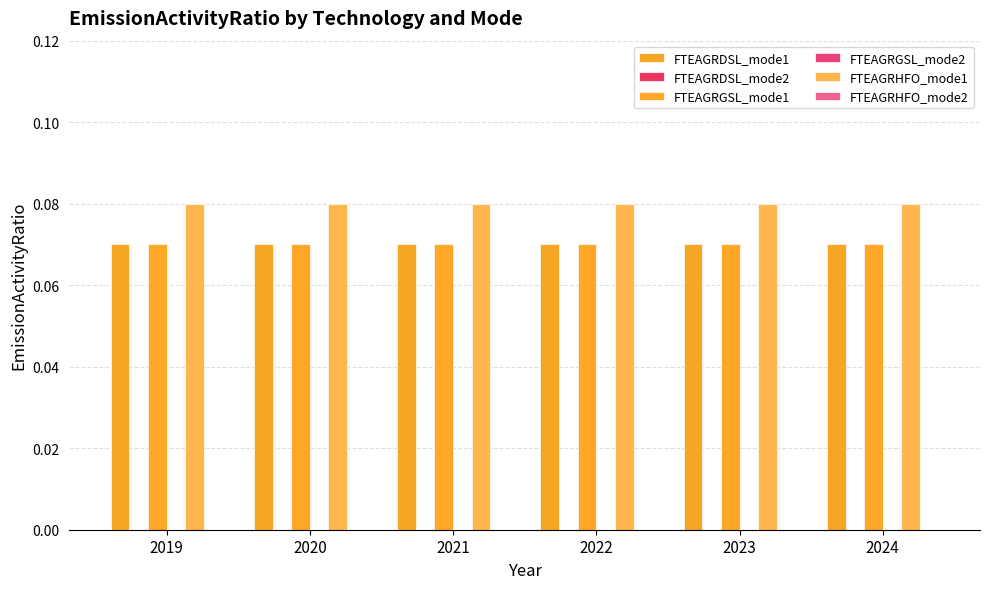

Which has a higher value, 2024 or 2021?

2024